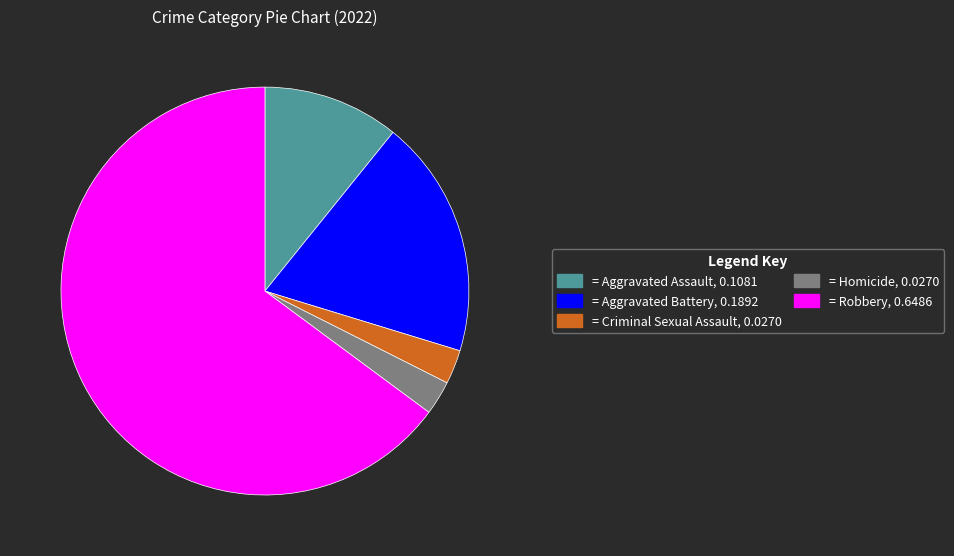

Is there a majority slice in this chart?

Yes